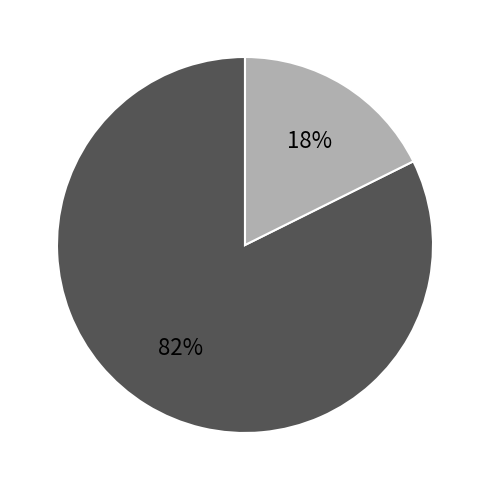

To the nearest percent, what is the average slice percentage?

50%